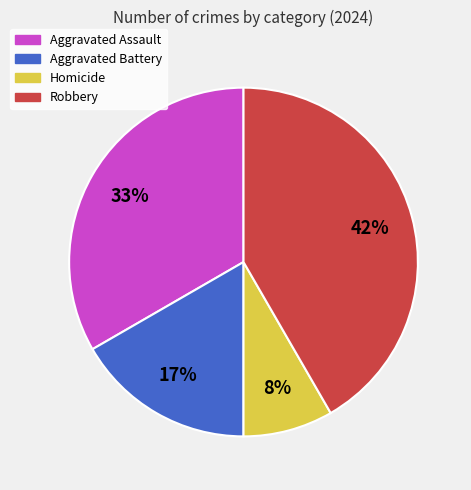

The Aggravated Assault slice represents 24% of the pie. True or false?

False